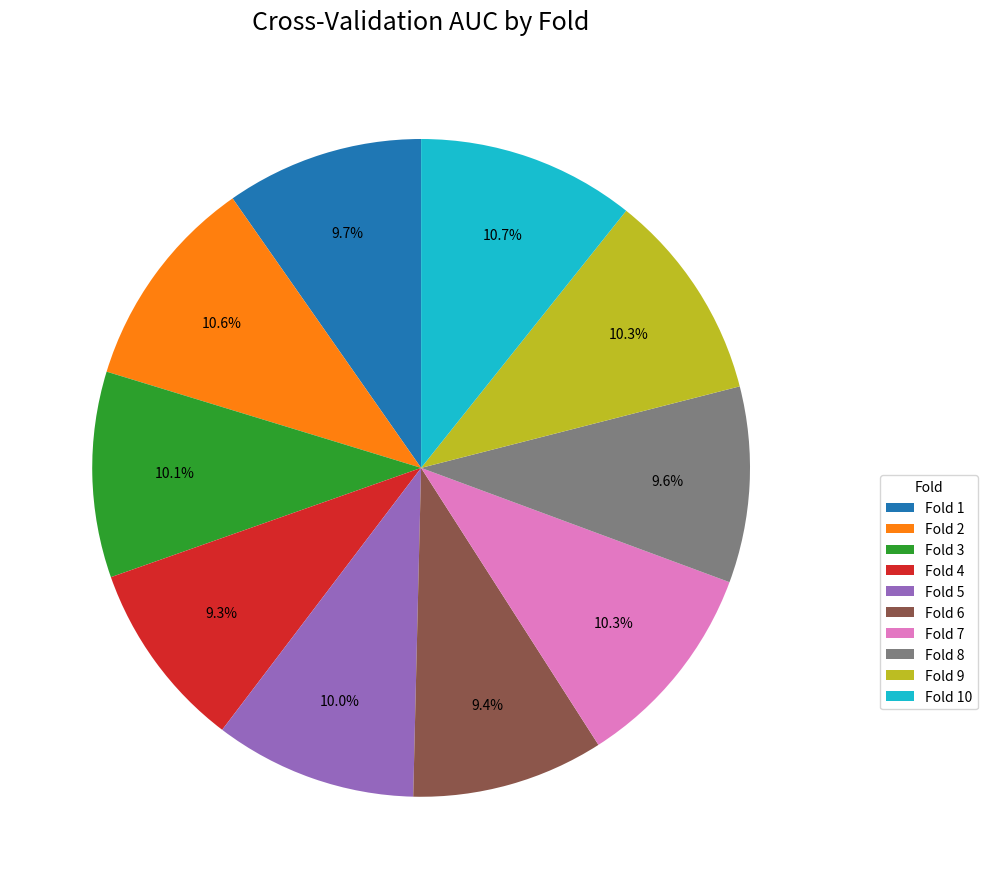

True or false: Fold 2 accounts for 23% of the total.

False